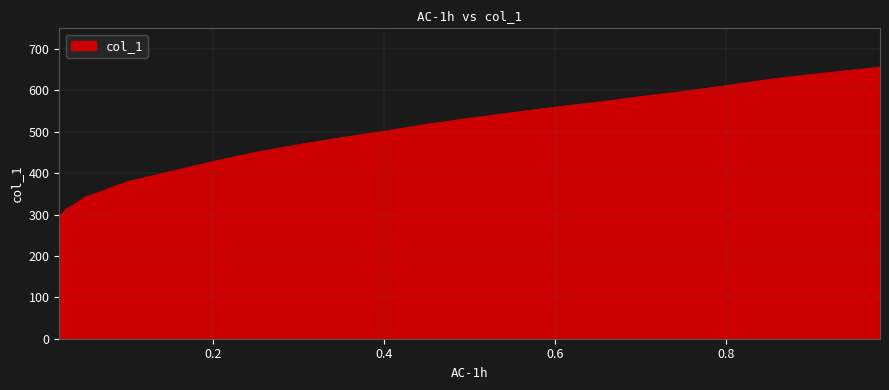

What is the minimum value shown in the chart?

296.3